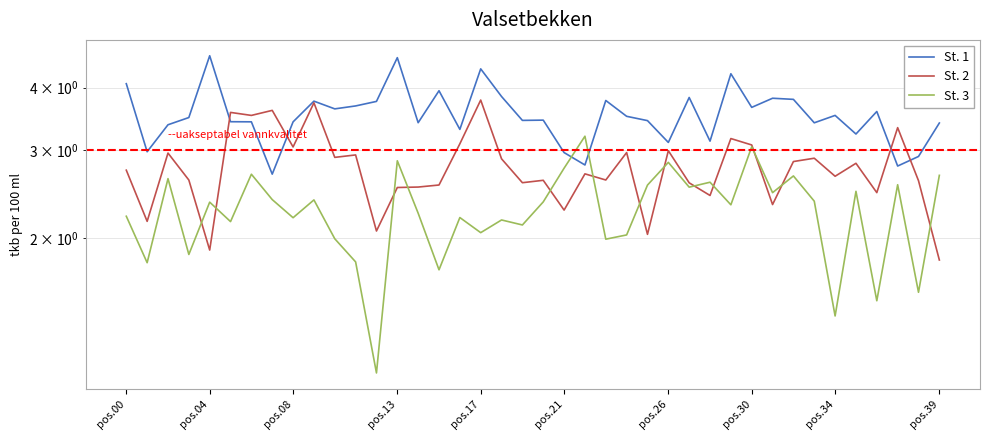

What is the spread (max minus min) of values at pos.26?

0.3